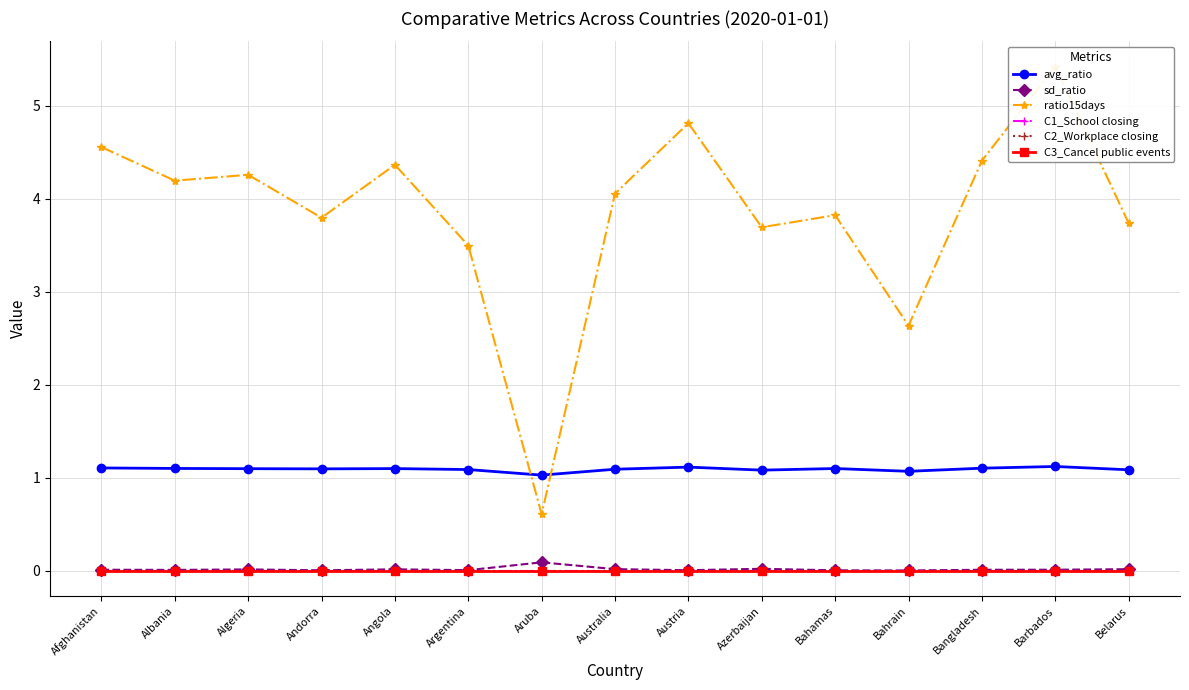

True or false: C1_School closing has a value of 0.0 at Argentina.

True